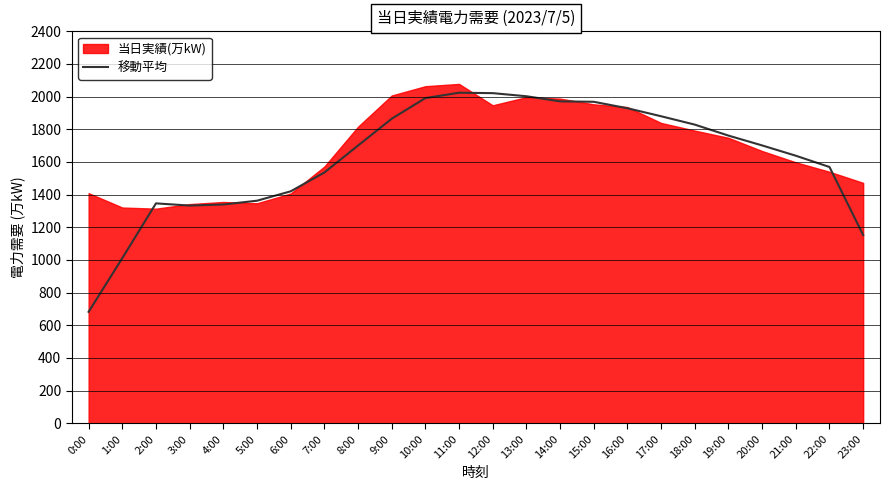

Where is the first local maximum?

2:00